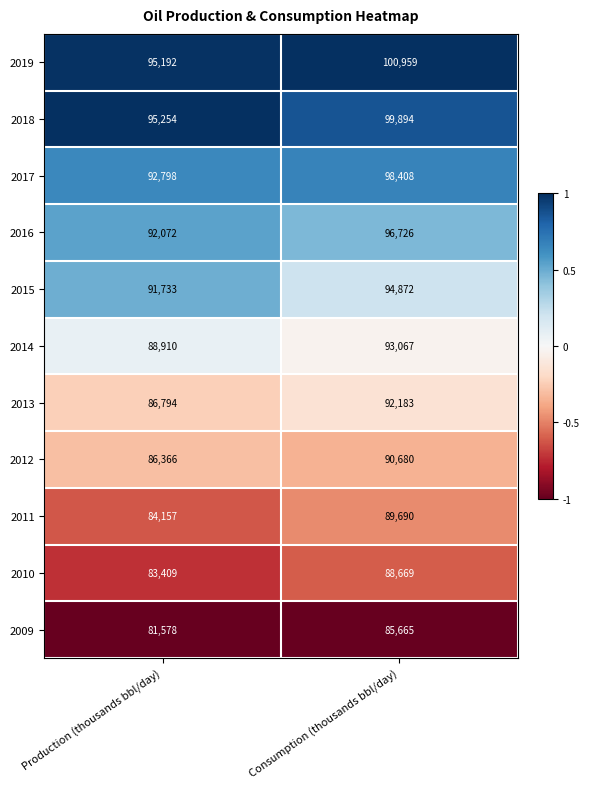

What is the approximate value of 2019 at Consumption (thousands bbl/day)?

100959